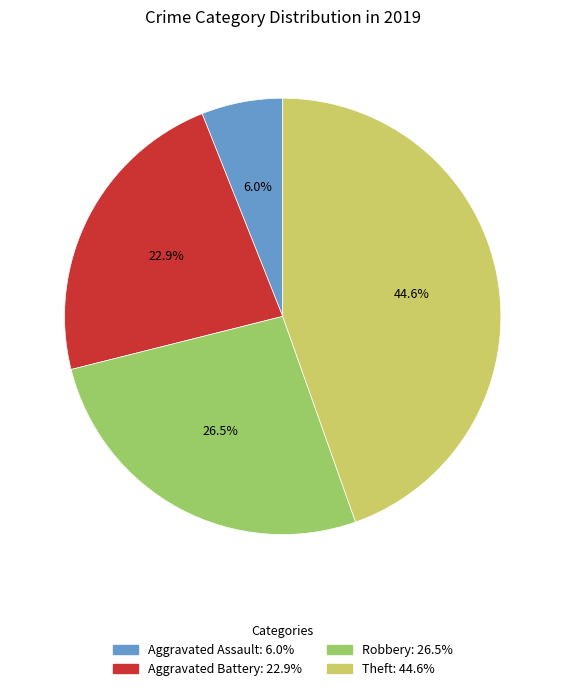

To the nearest percent, what is the difference between the largest and smallest slice percentages?

39%